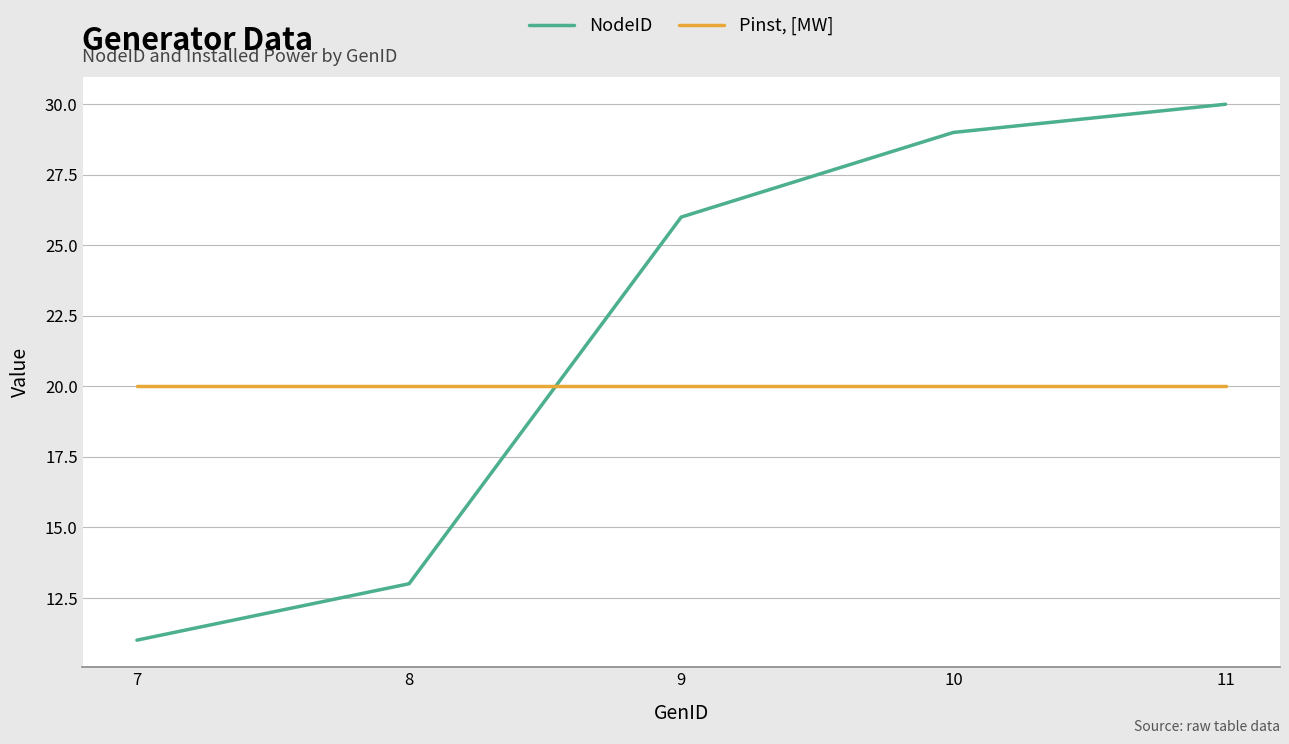

Count the number of categories in the chart.

5